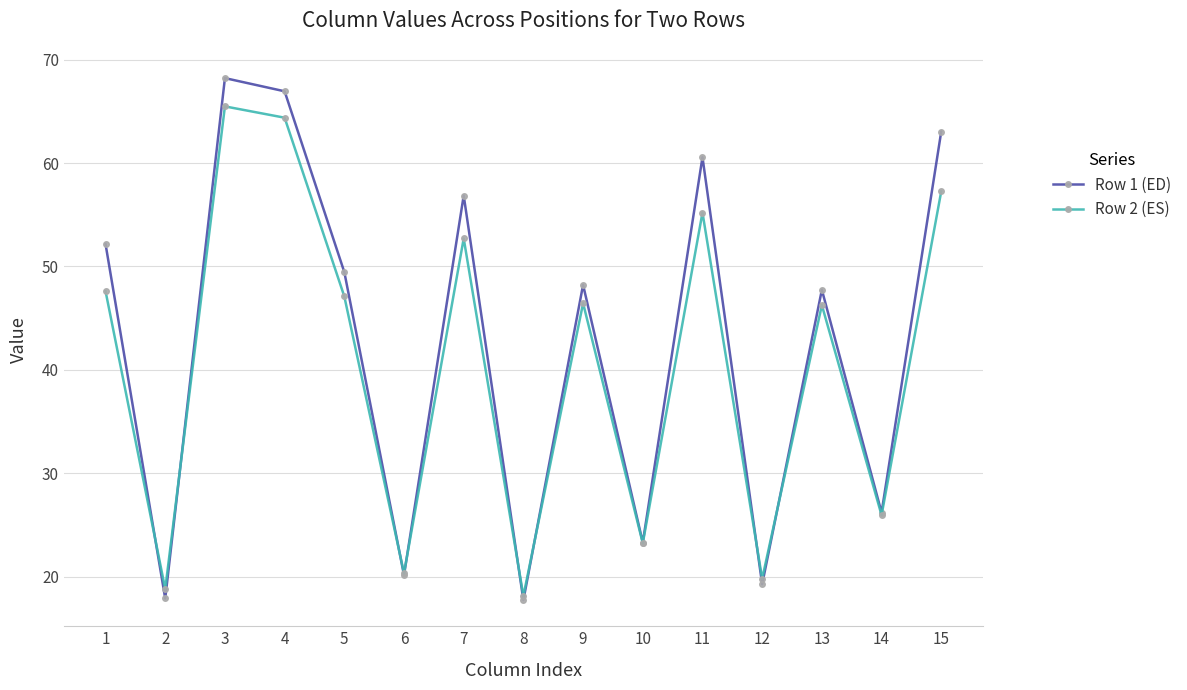

At how many categories does at least one series exceed 22?

11